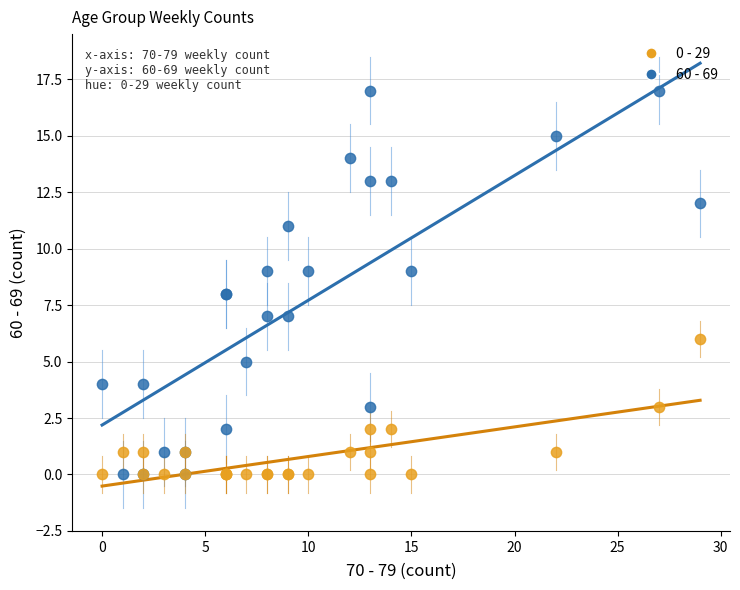

What are all the series names shown in the legend?

0 - 29, 60 - 69